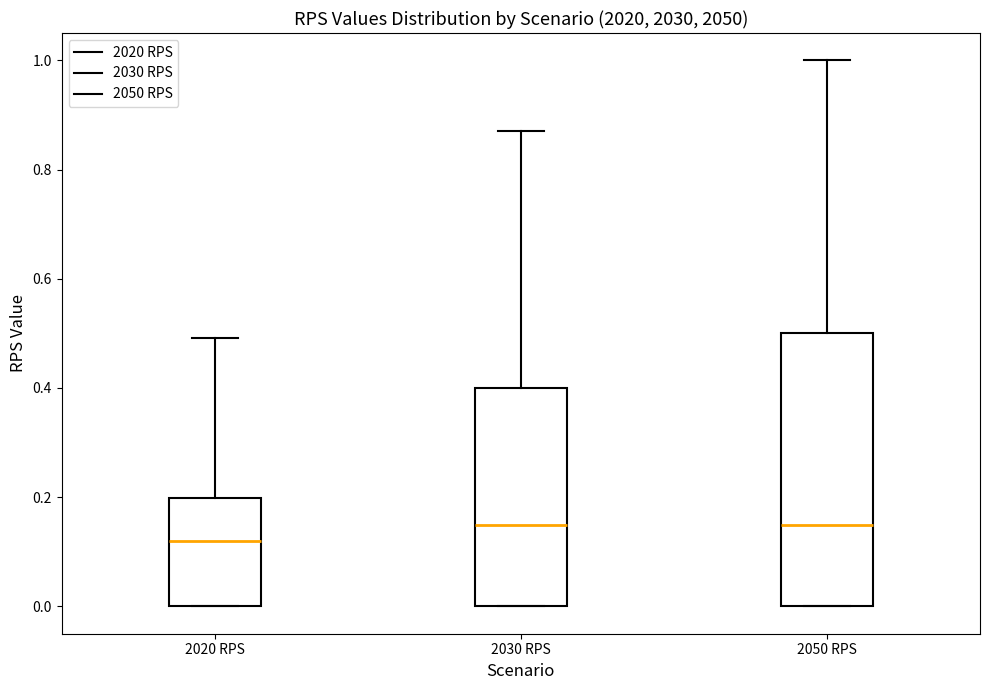

Reading left to right, read every box against the y-axis: the position of its median line, the range the box covers, and the ends of its whiskers. The values are not printed on the chart, so give them approximately, as read against the axis.

2020 RPS: median 0.12, box 0.00 to 0.20, whiskers 0.00 to 0.50
2030 RPS: median 0.16, box 0.00 to 0.40, whiskers 0.00 to 0.88
2050 RPS: median 0.16, box 0.00 to 0.50, whiskers 0.00 to 1.00